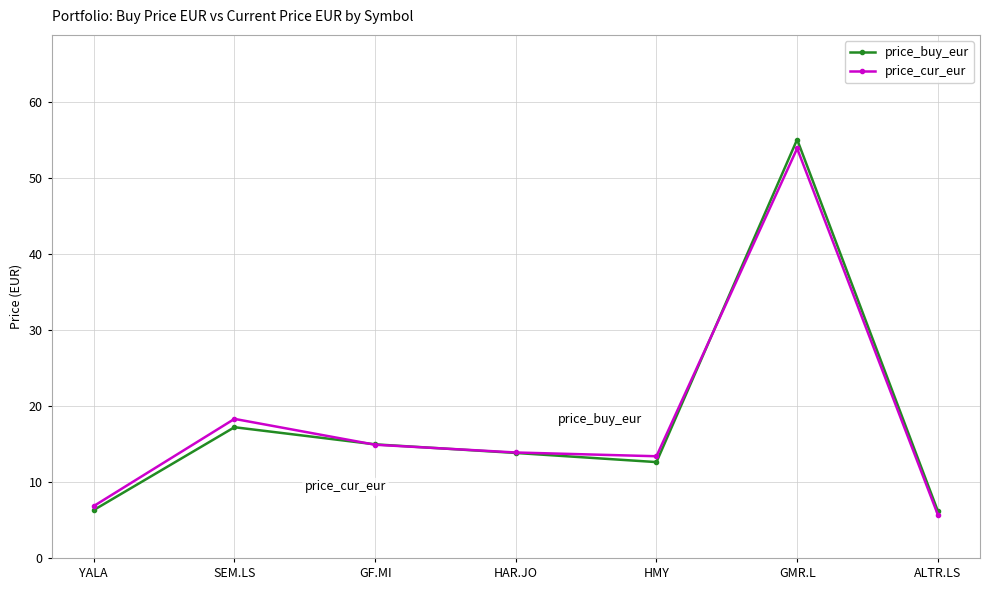

How many lines are shown in the chart?

2